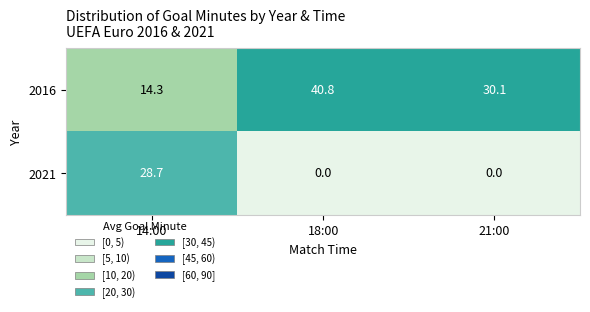

Which series has the largest total across all categories?

2016